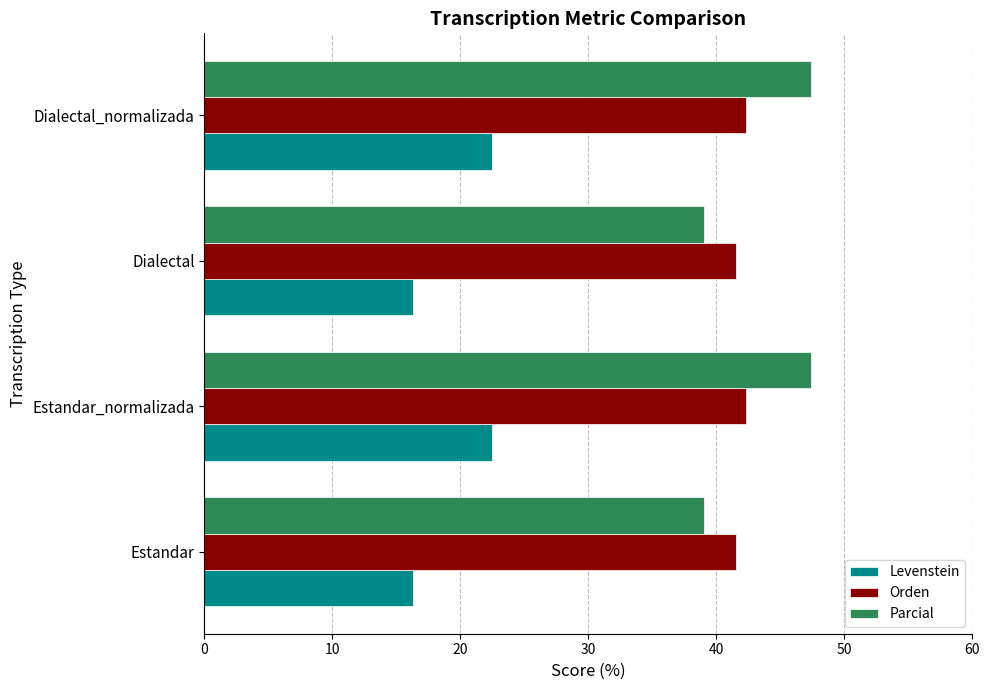

Read the Parcial value at Dialectal.

39.0